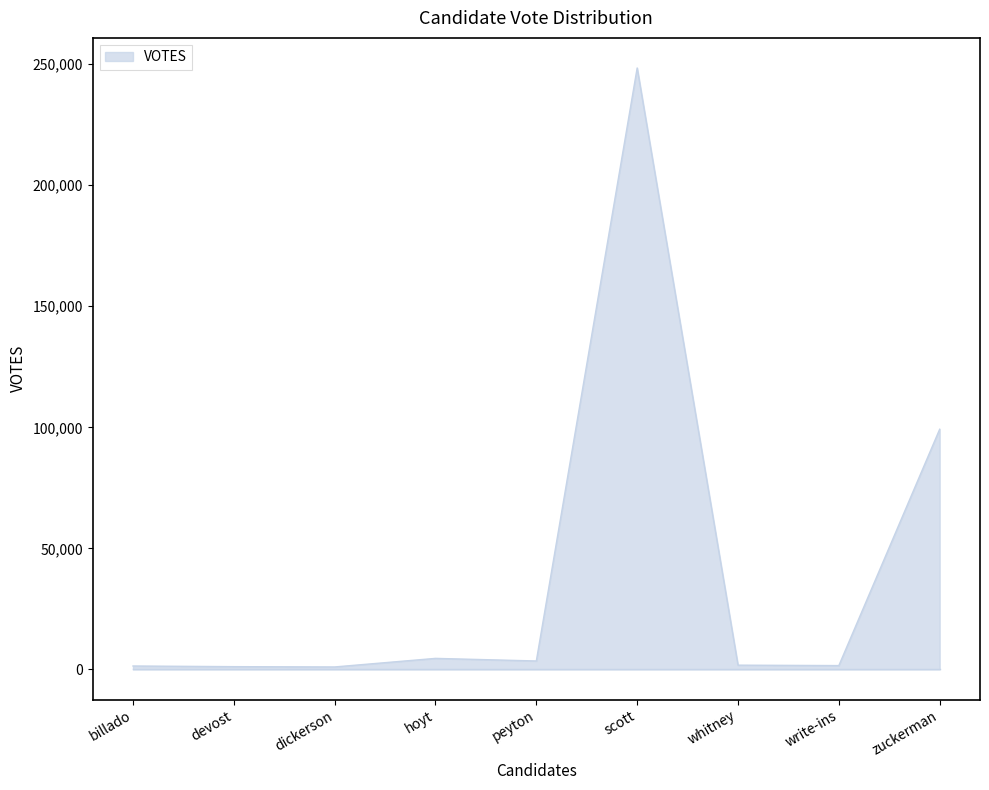

Read the value at scott.

248412